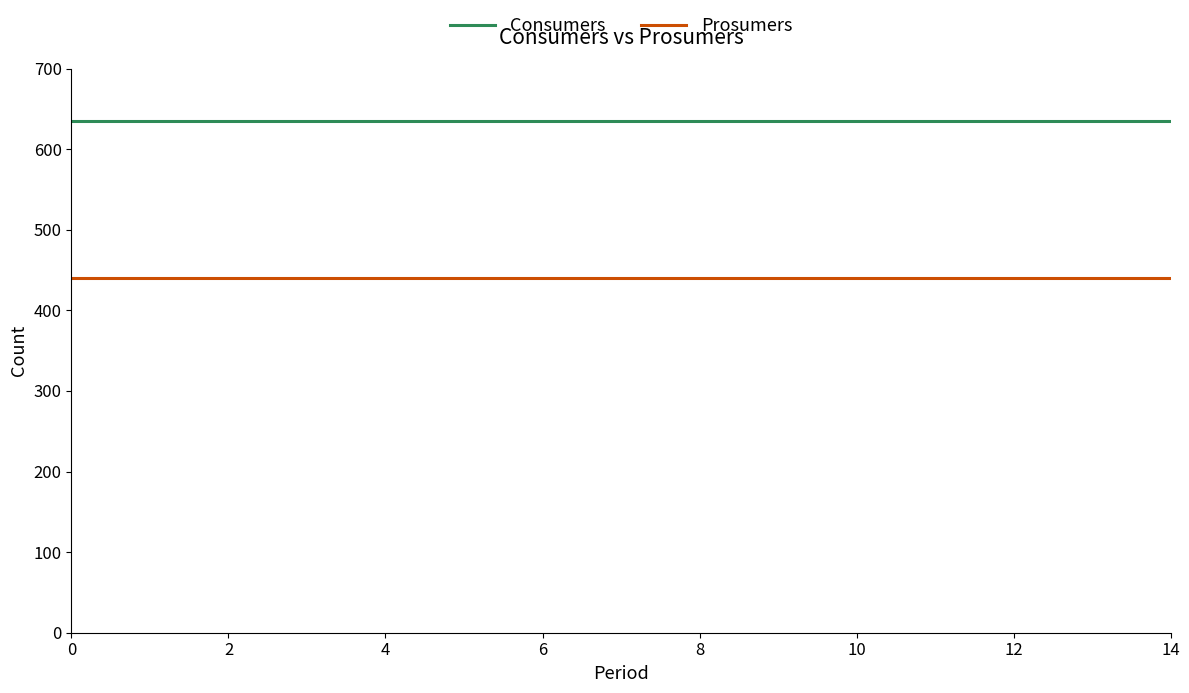

Which series has the largest total across all categories?

Consumers